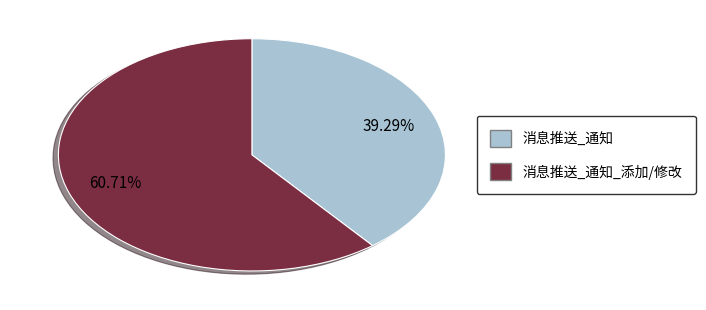

Which category has the biggest portion of the pie?

消息推送_通知_添加/修改